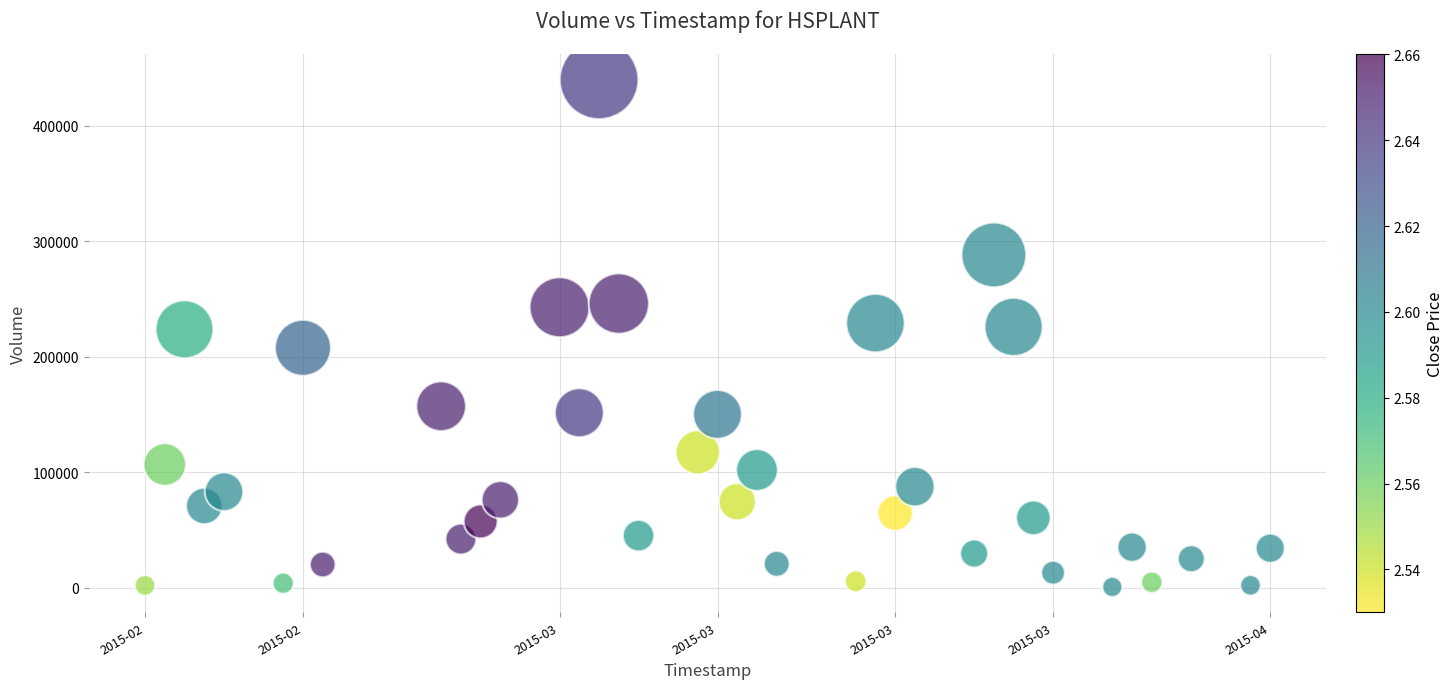

What is the range of X values (max minus min)?

4924800